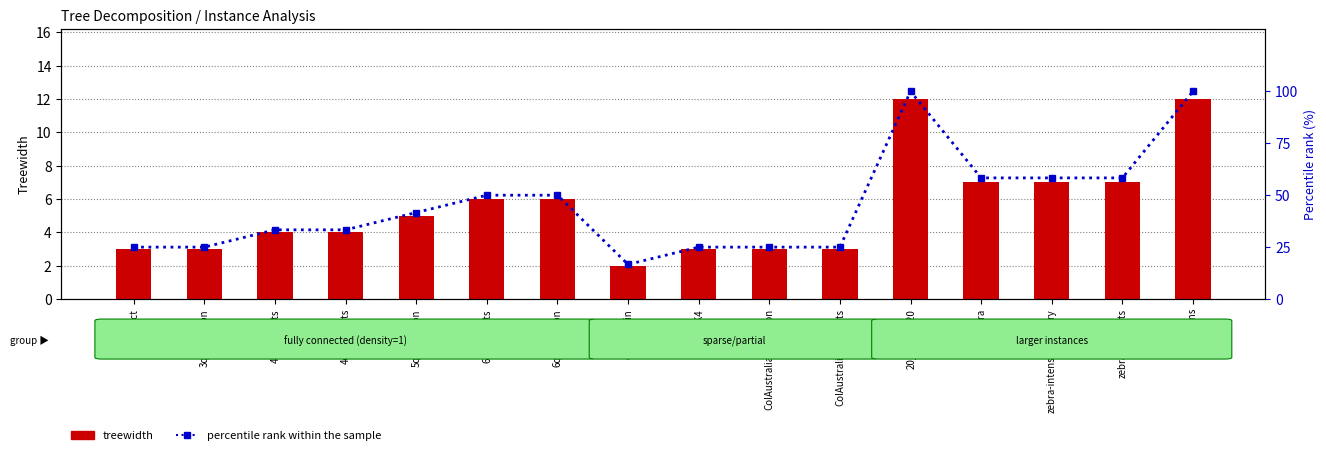

What is the maximum value for percentile rank within the sample?

100.0